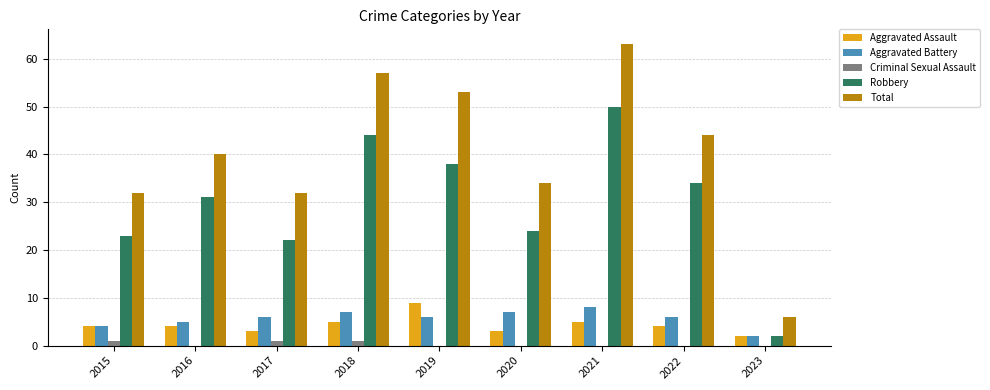

Between 2022 and 2023, which series saw the biggest shift?

Total